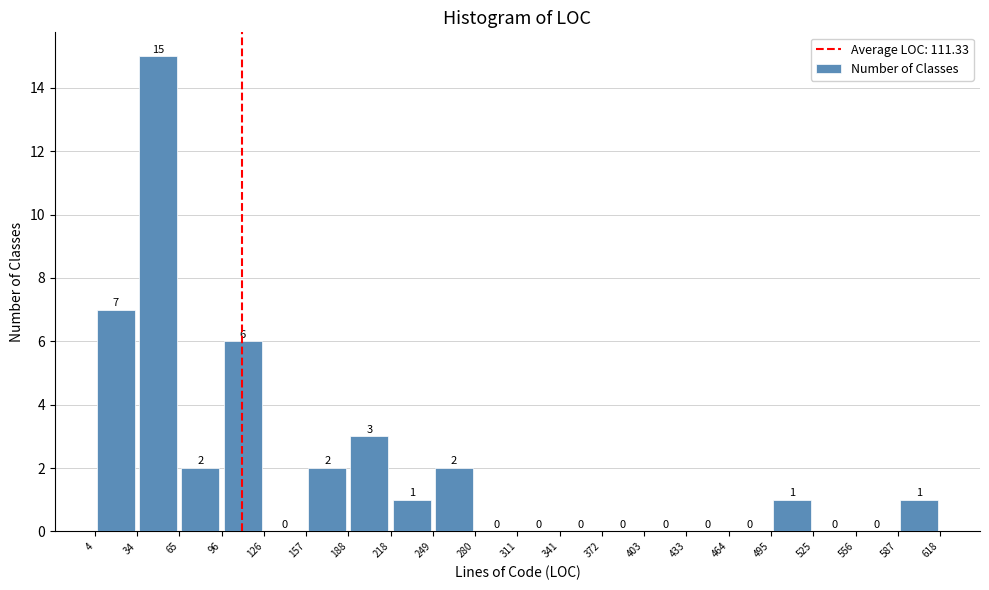

Over which range of the x-axis is the bar tallest?

34 to 65